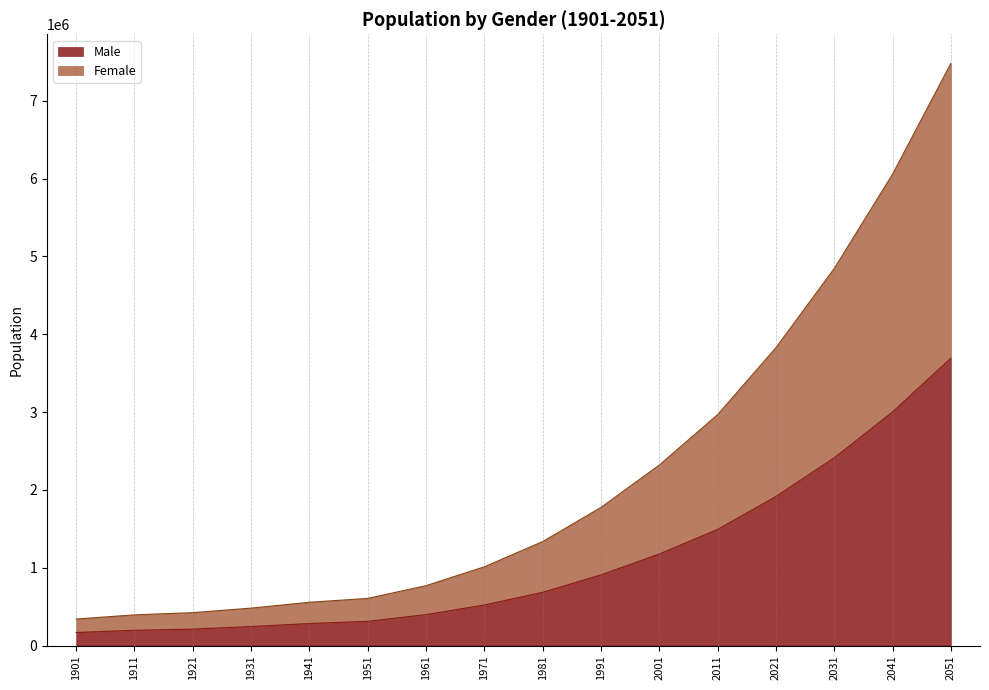

How many distinct data groups are displayed?

2